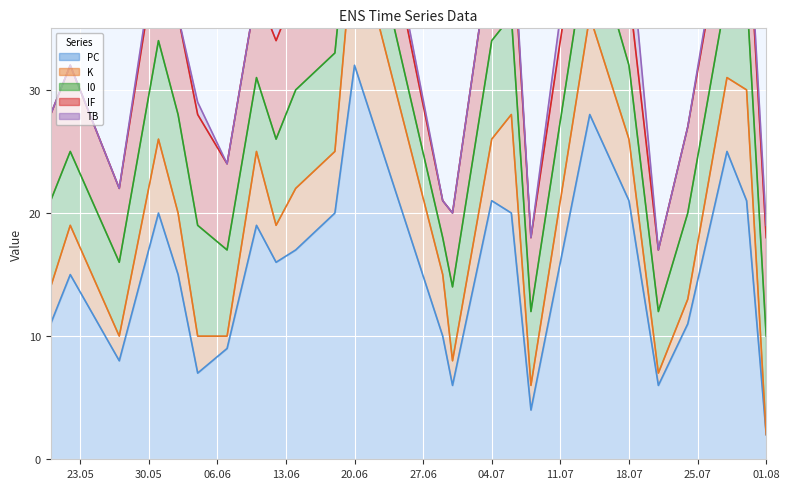

True or false: PC has a value of 29 at 04.07.

False